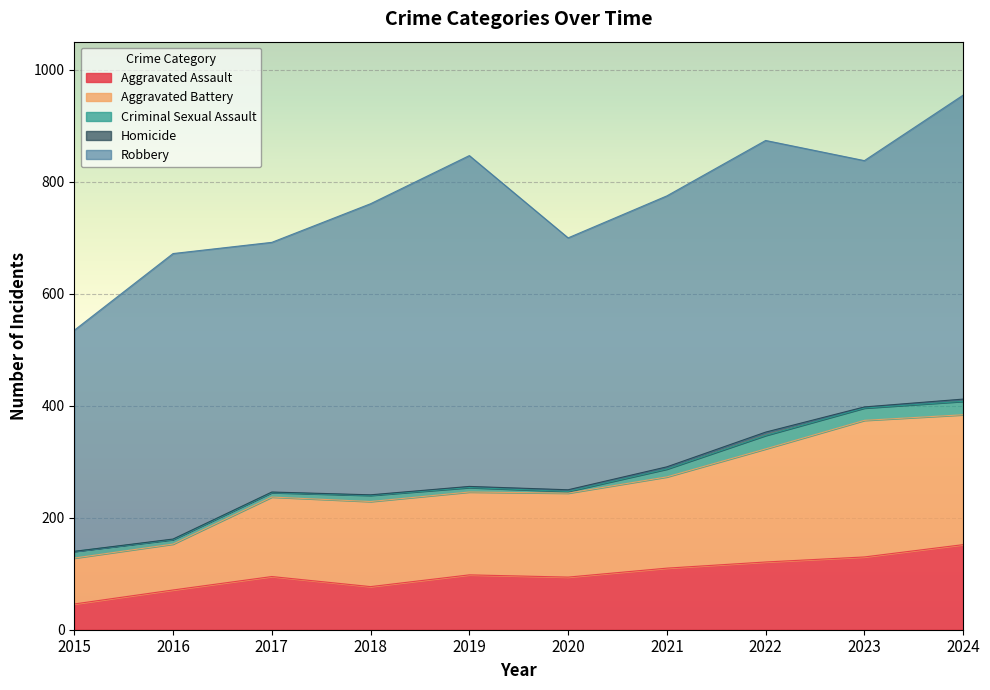

Where is the first local maximum for Aggravated Assault?

2017